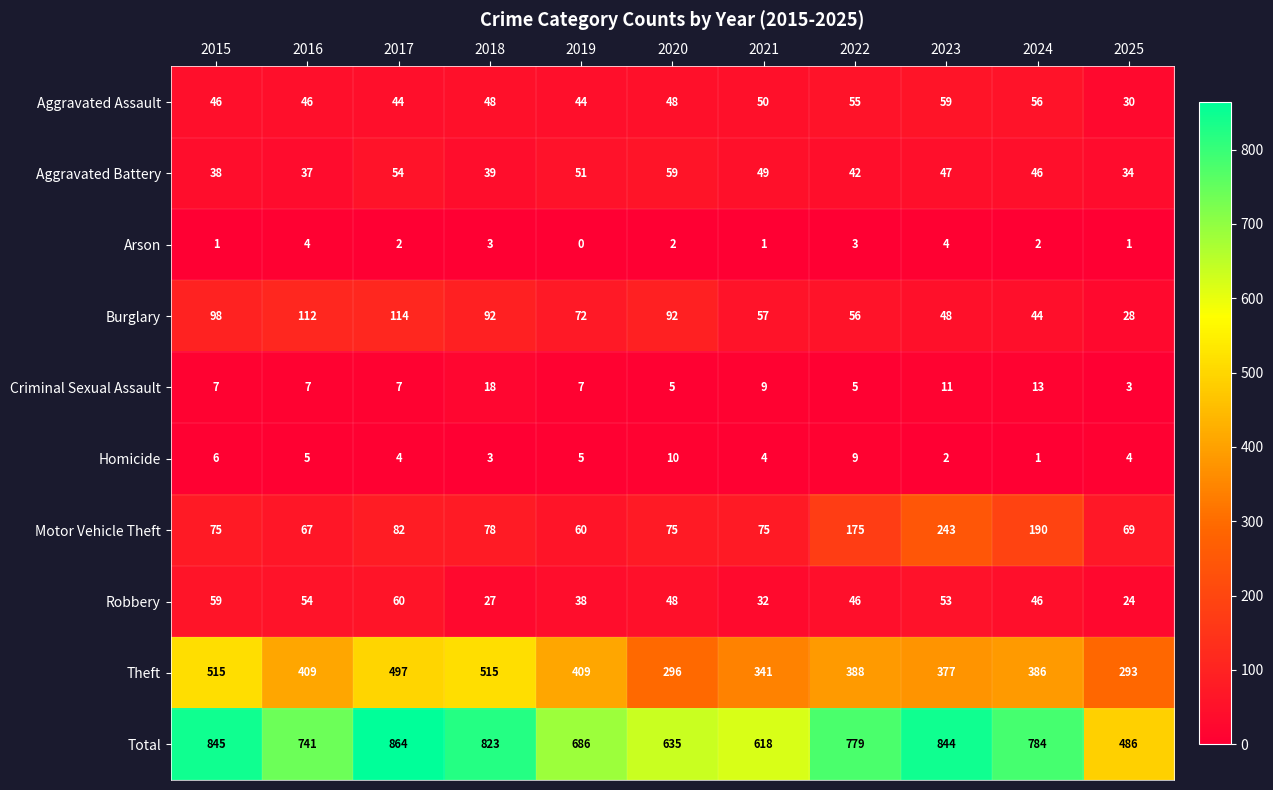

What is the average value of the Aggravated Assault series?

48